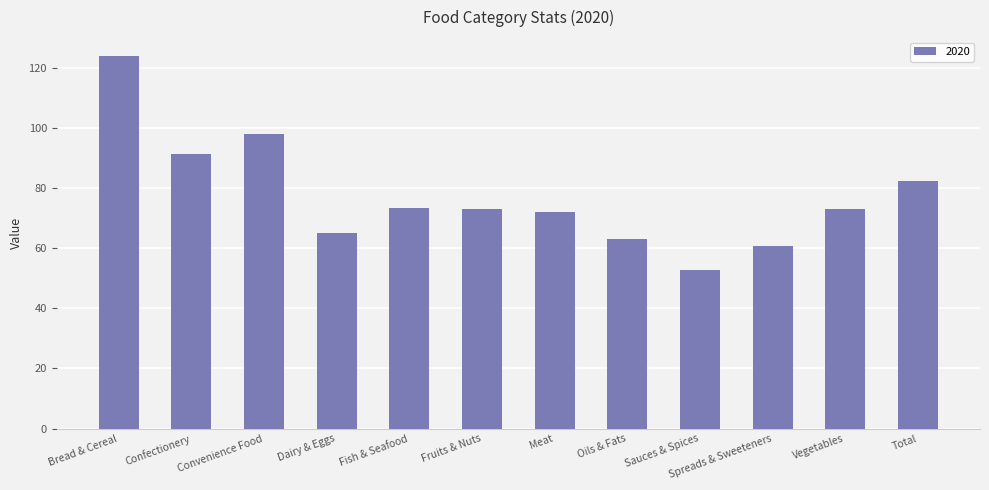

What is the average value?

77.4